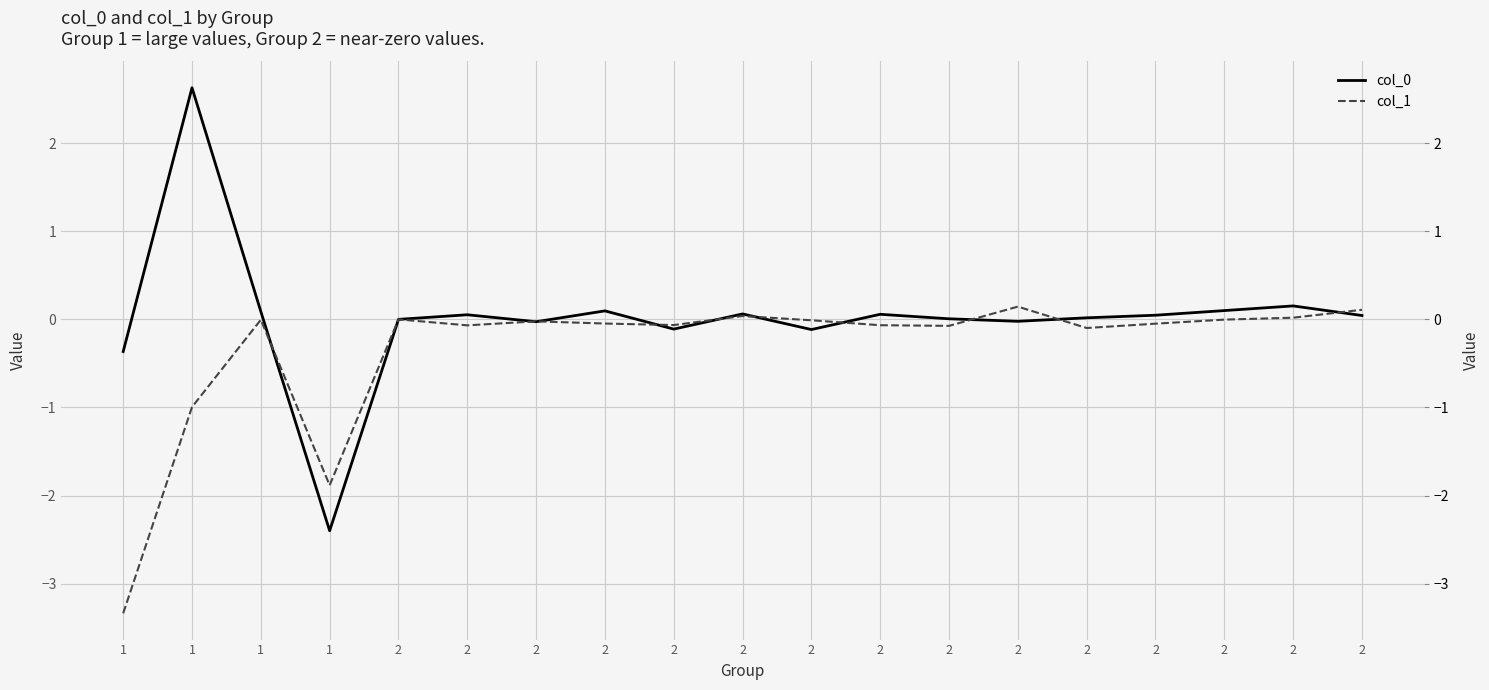

What is the average value of the col_1 series?

-0.3